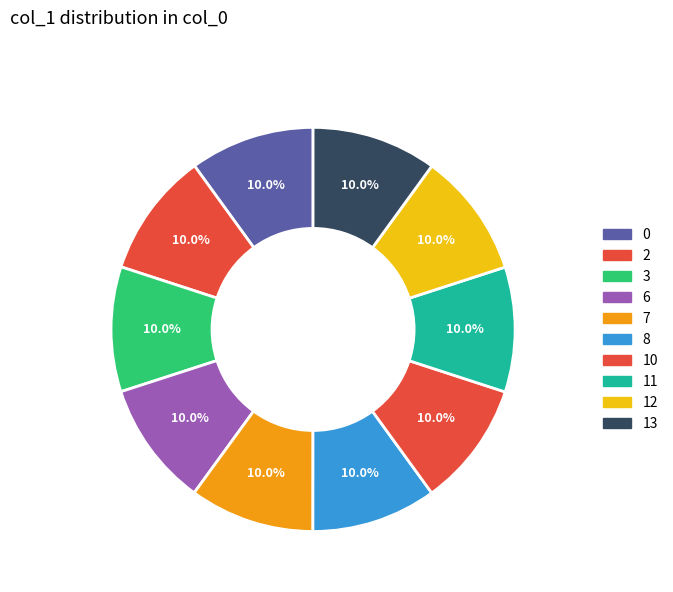

How many slices are in this pie chart?

10